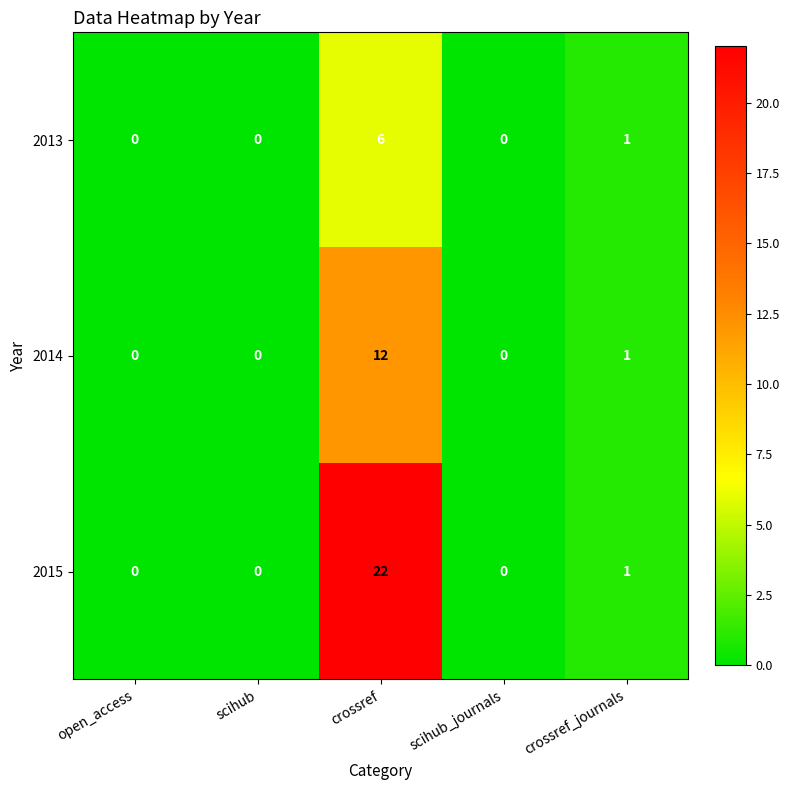

The 2015 series shows -14 at scihub_journals. True or false?

False